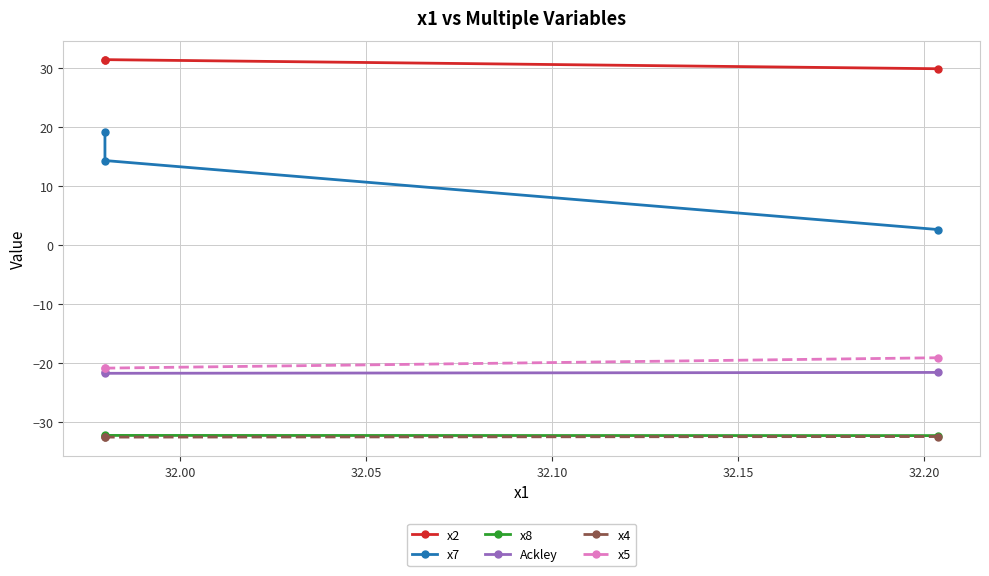

How many series are shown in this chart?

6